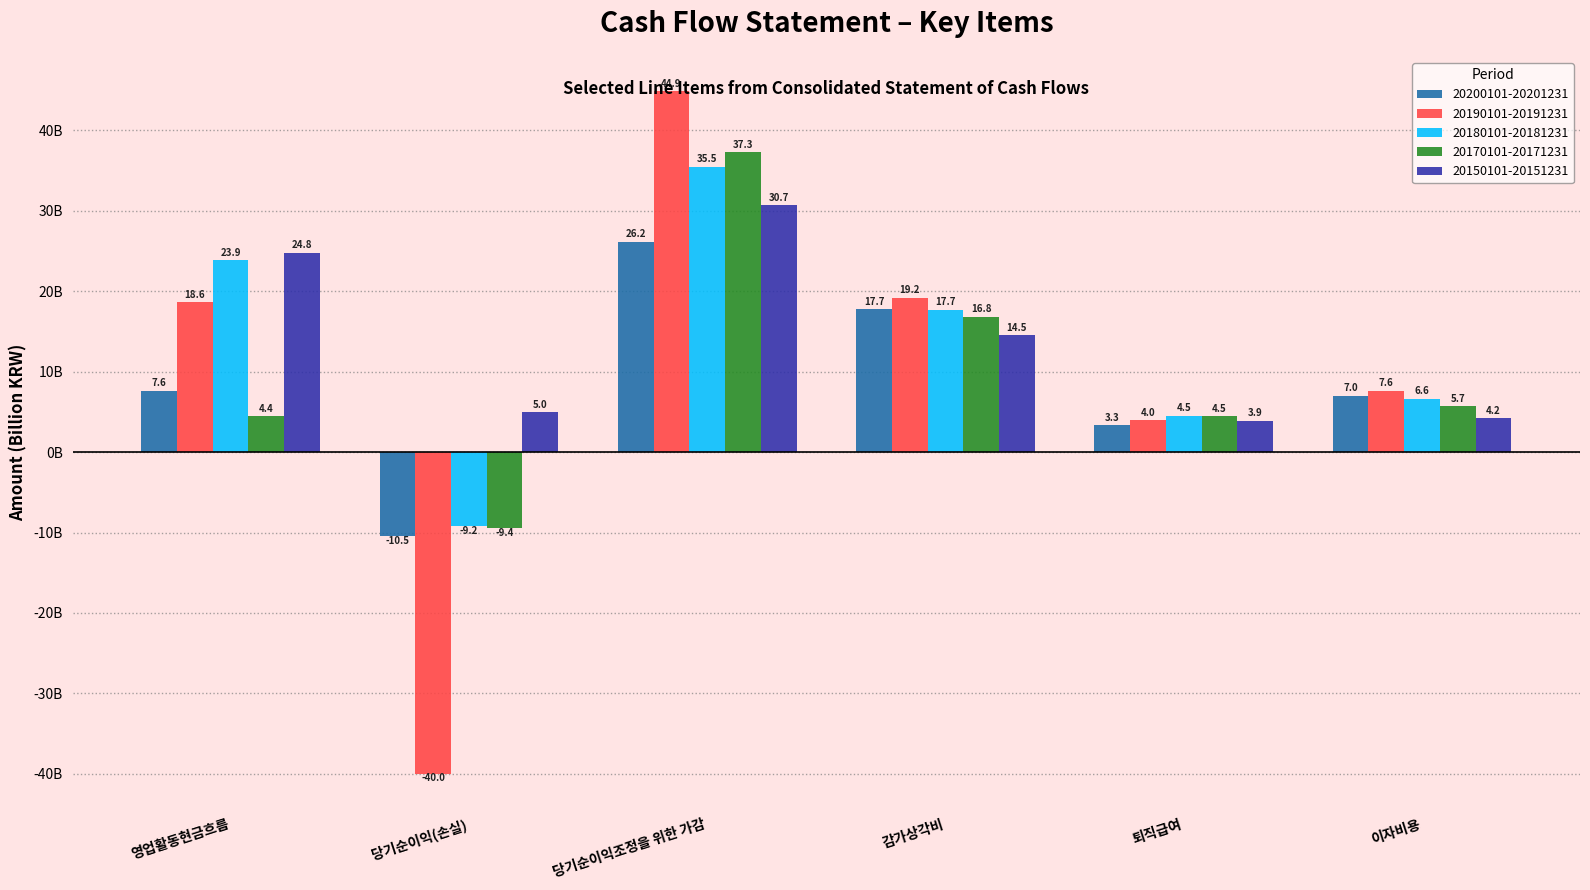

Does the chart contain any negative values?

Yes